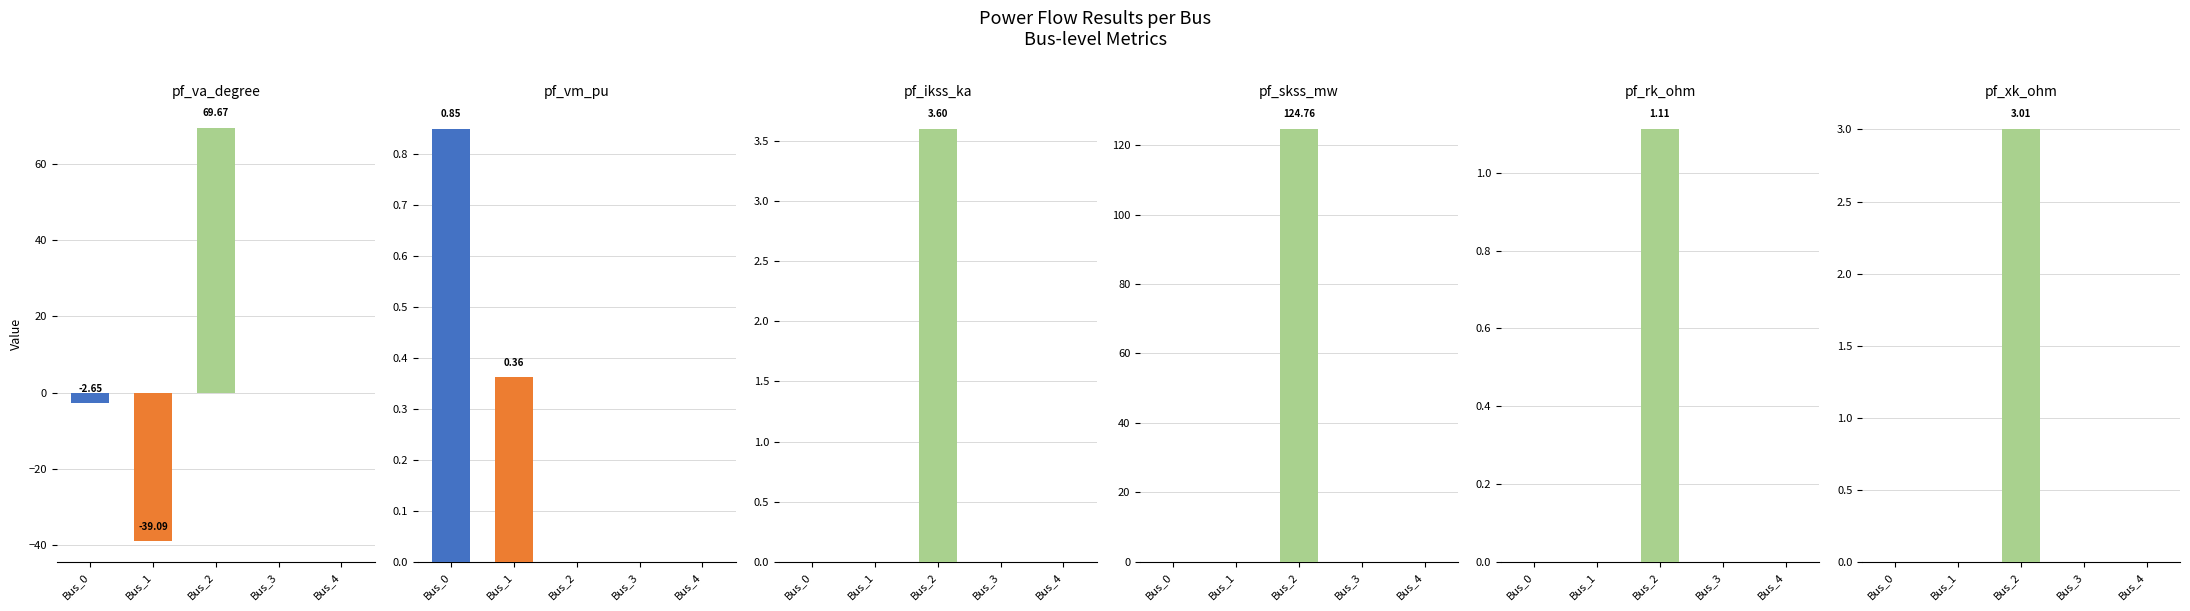

Reading right to left, extract all data points from this chart.

pf_va_degree: 0.0	0.0	69.7	-39.1	-2.7
pf_vm_pu: 0.0	0.0	0.0	0.4	0.9
pf_ikss_ka: 0.0	0.0	3.6	0.0	0.0
pf_skss_mw: 0.0	0.0	124.8	0.0	0.0
pf_rk_ohm: 0.0	0.0	1.1	0.0	0.0
pf_xk_ohm: 0.0	0.0	3.0	0.0	0.0